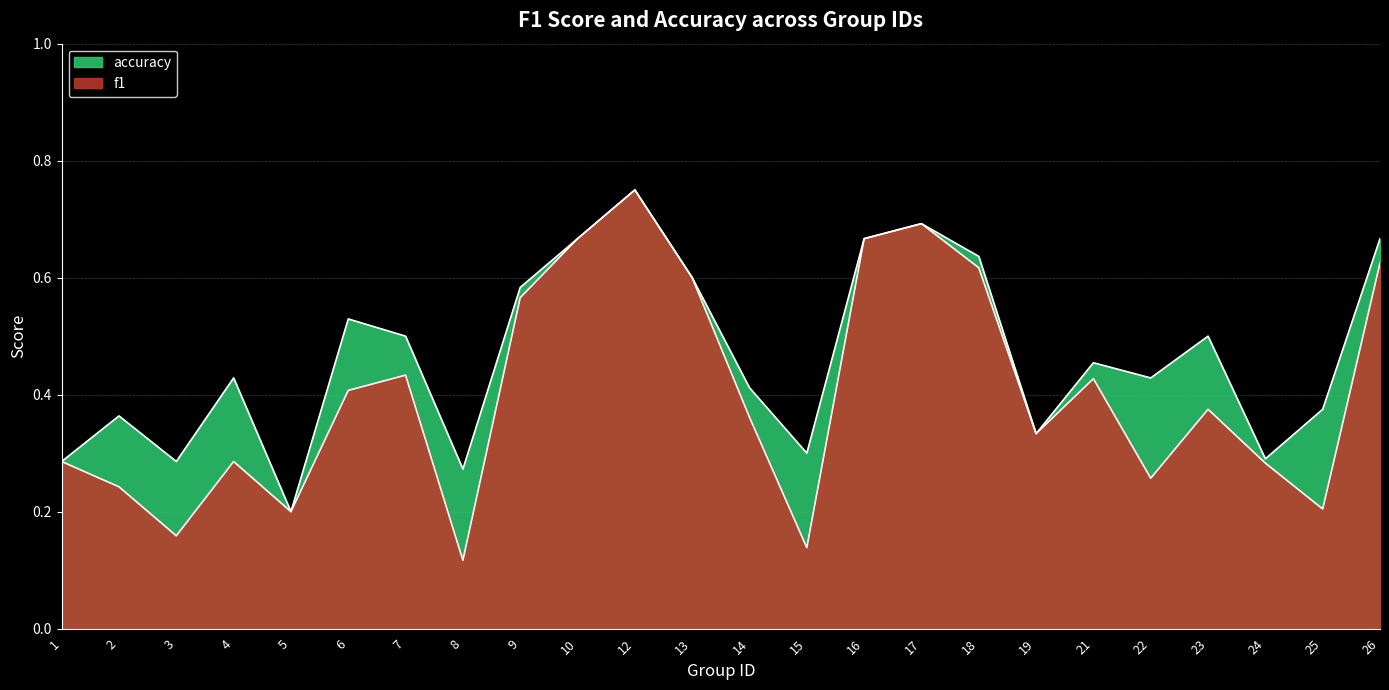

At which category does accuracy reach its first local peak?

2